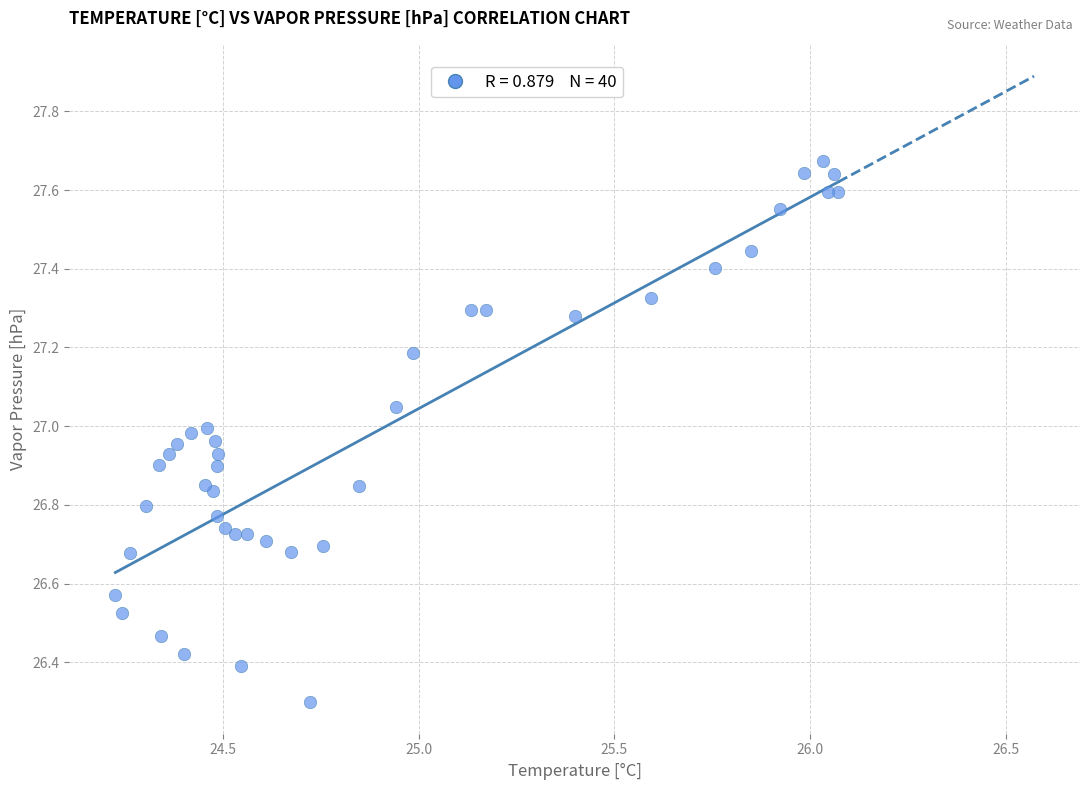

What Y value in the scatter plot is closest to 26?

26.3